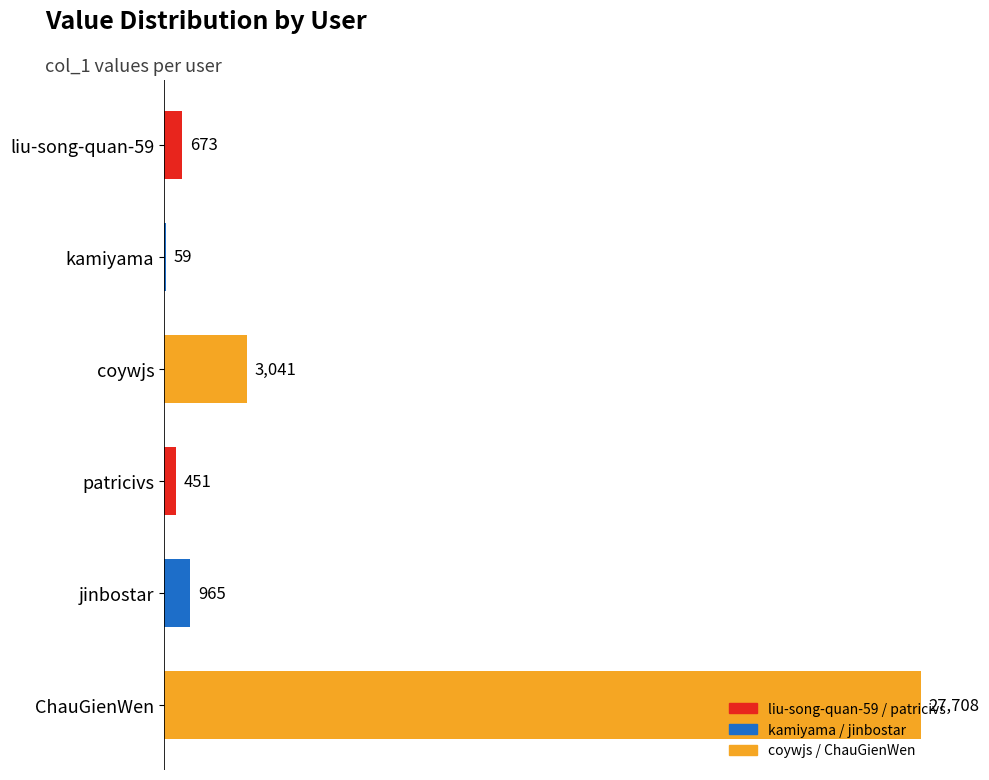

What is the sum of all values?

32897